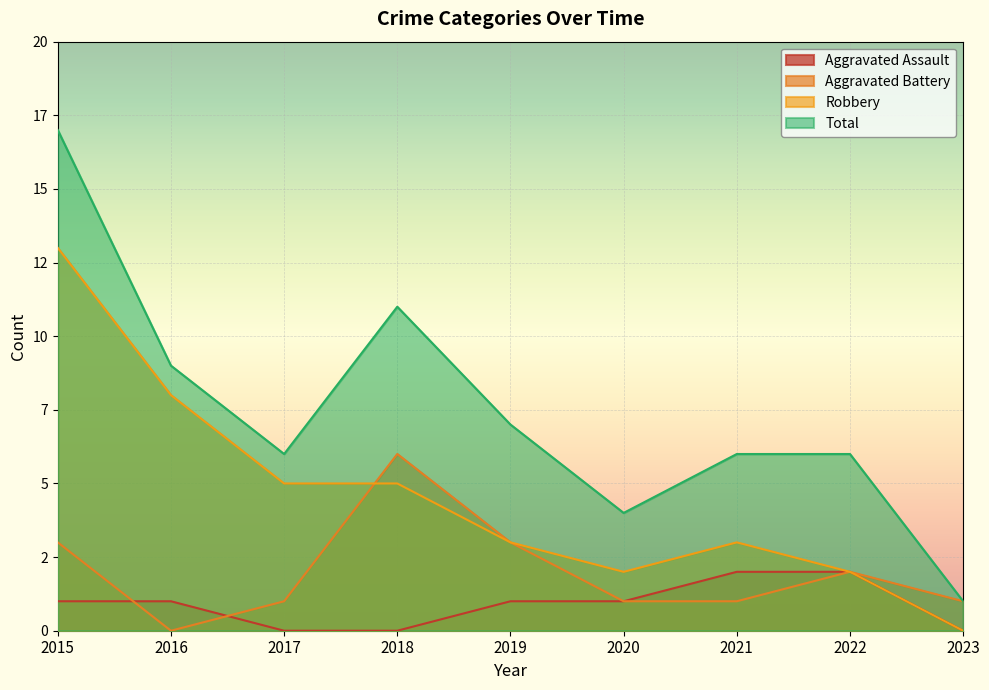

At which category is the sum across all series the highest?

2015